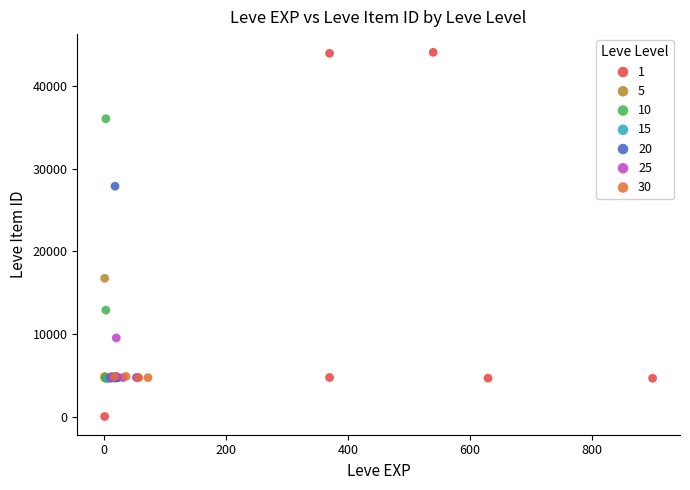

Which series contains the lowest Y value?

1